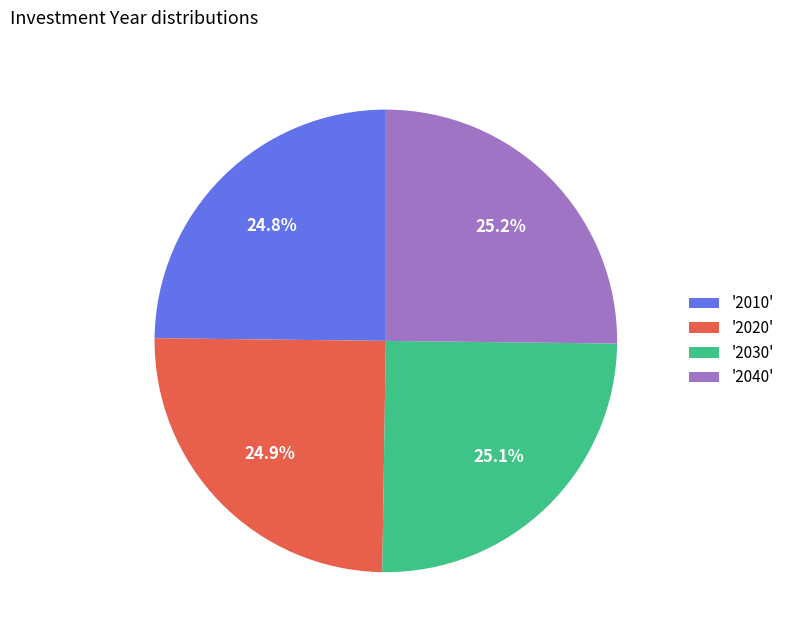

What portion of the pie excludes '2040'?

74.8%